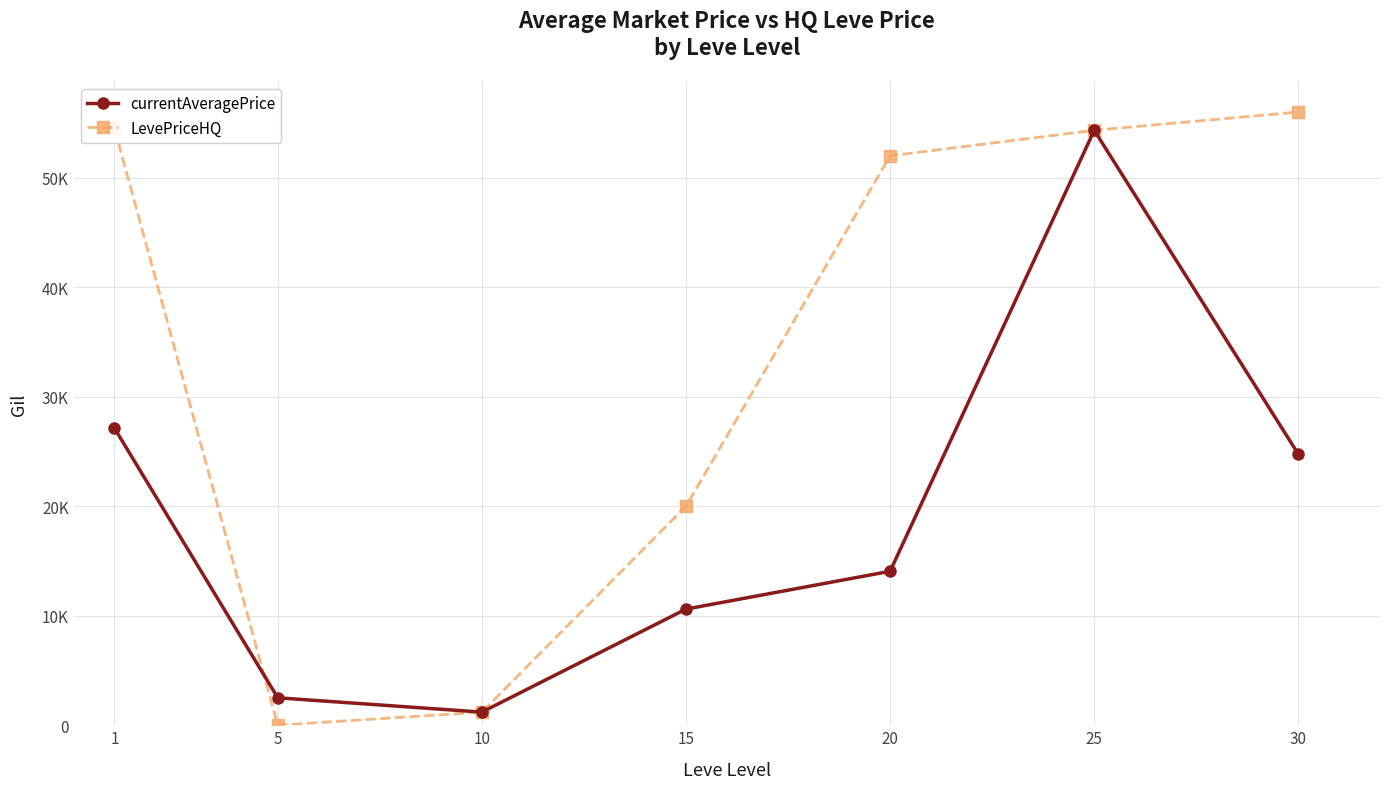

What are all the series names shown in the legend?

currentAveragePrice, LevePriceHQ